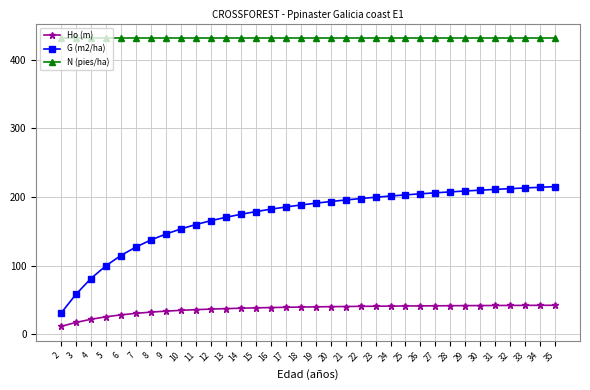

What is the sum of all G (m2/ha) values?

5832.9